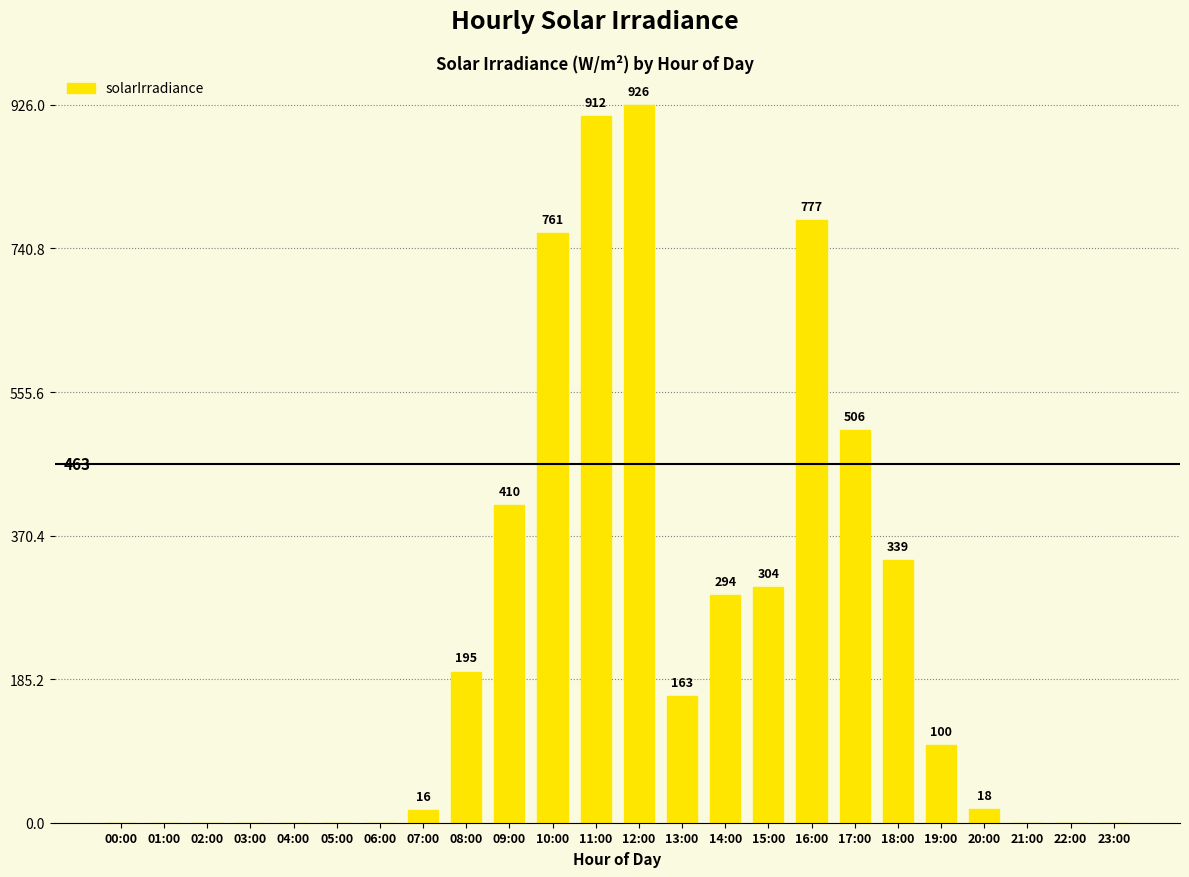

Are the bars grouped side by side (vs. stacked)?

No